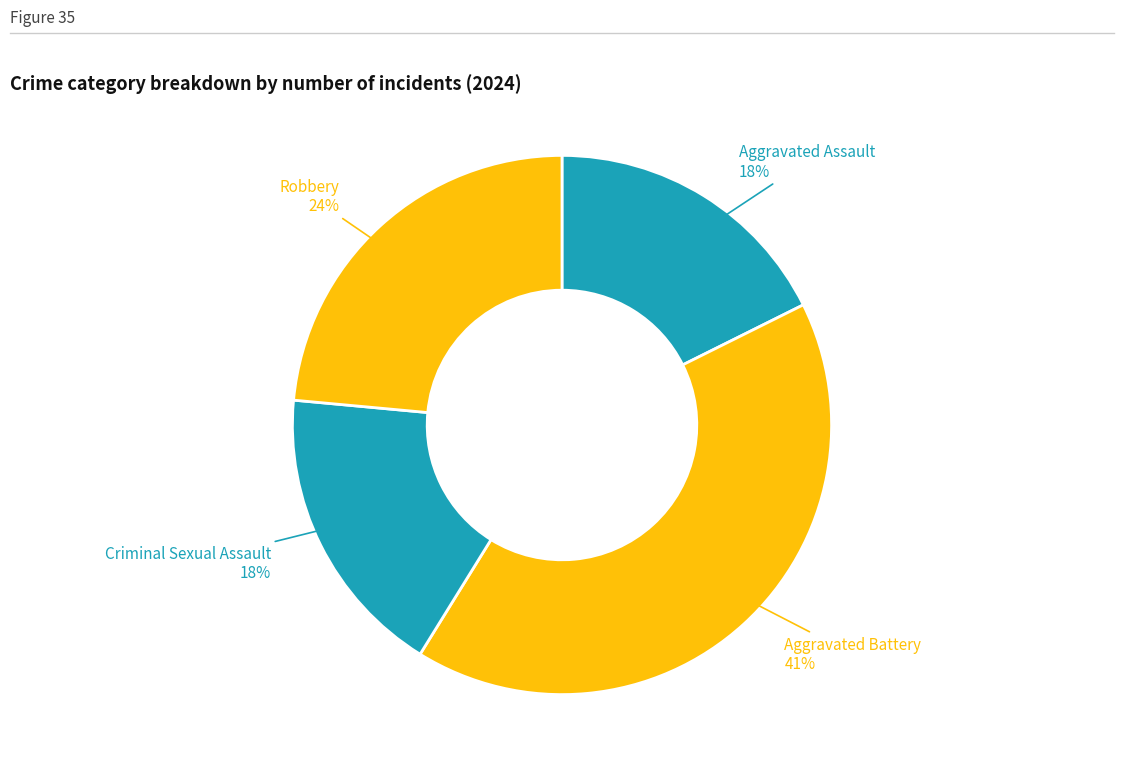

Is Aggravated Assault the majority of the pie?

No